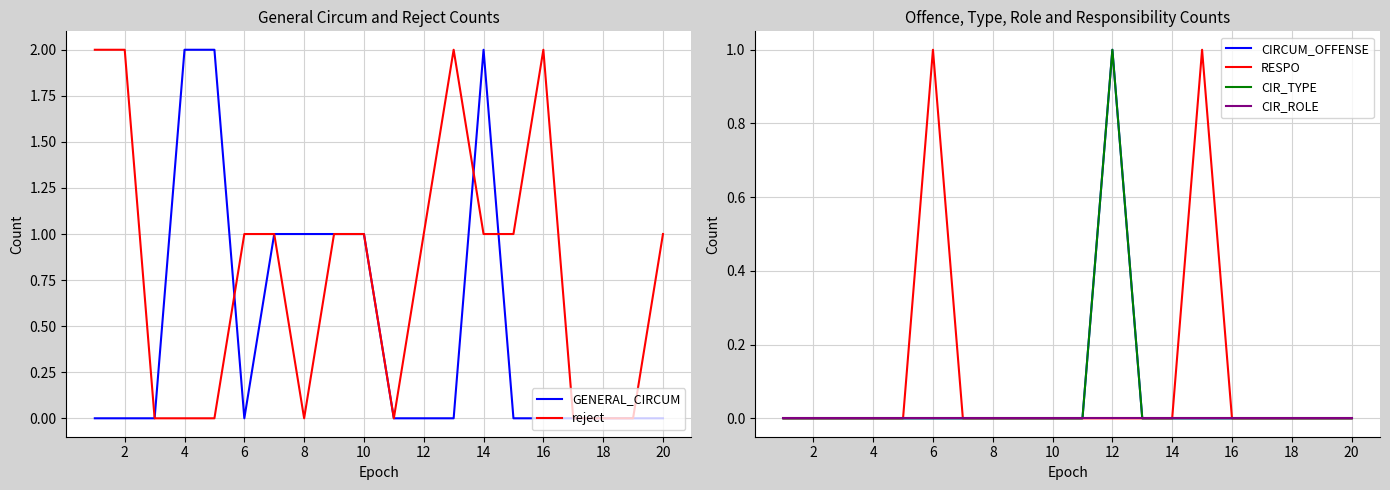

The value of GENERAL_CIRCUM at 4 is 2. True or false?

True